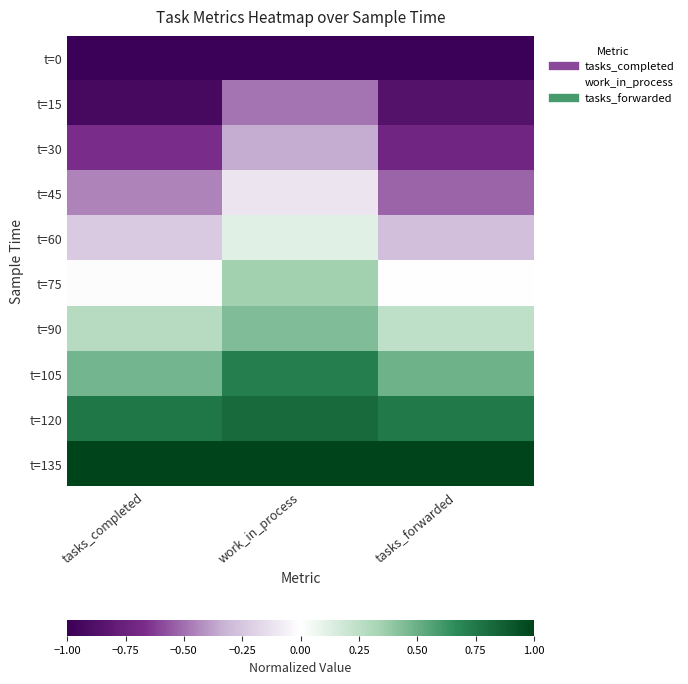

How many categories are shown in the chart?

3